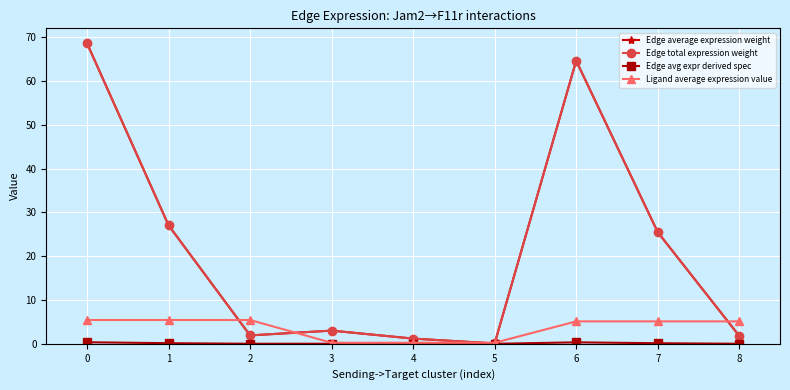

Reading right to left, what are all the values shown in this chart?

Edge average expression weight: 8=1.8	7=25.5	6=64.6	5=0.1	4=1.2	3=3.0	2=1.9	1=27.0	0=68.6
Edge total expression weight: 8=1.8	7=25.5	6=64.6	5=0.1	4=1.2	3=3.0	2=1.9	1=27.0	0=68.6
Edge avg expr derived spec: 8=0.0	7=0.1	6=0.3	5=0.0	4=0.0	3=0.0	2=0.0	1=0.1	0=0.4
Ligand average expression value: 8=5.1	7=5.1	6=5.1	5=0.2	4=0.2	3=0.2	2=5.4	1=5.4	0=5.4